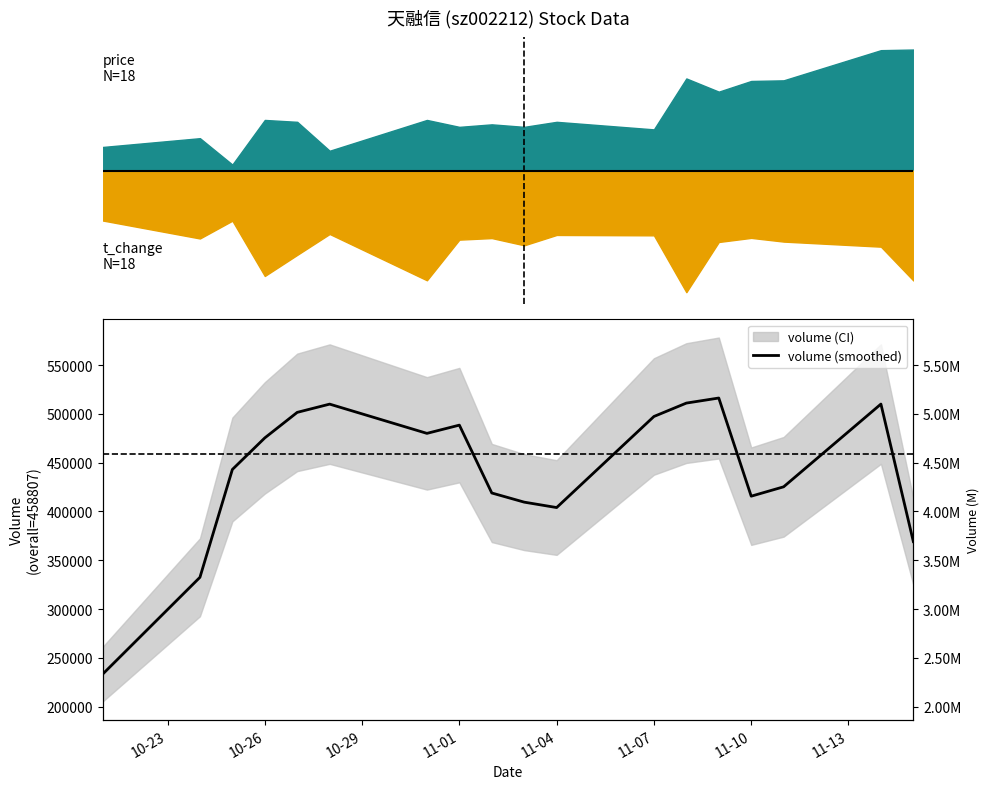

At which category does the chart reach its minimum across all series?

2022-10-21